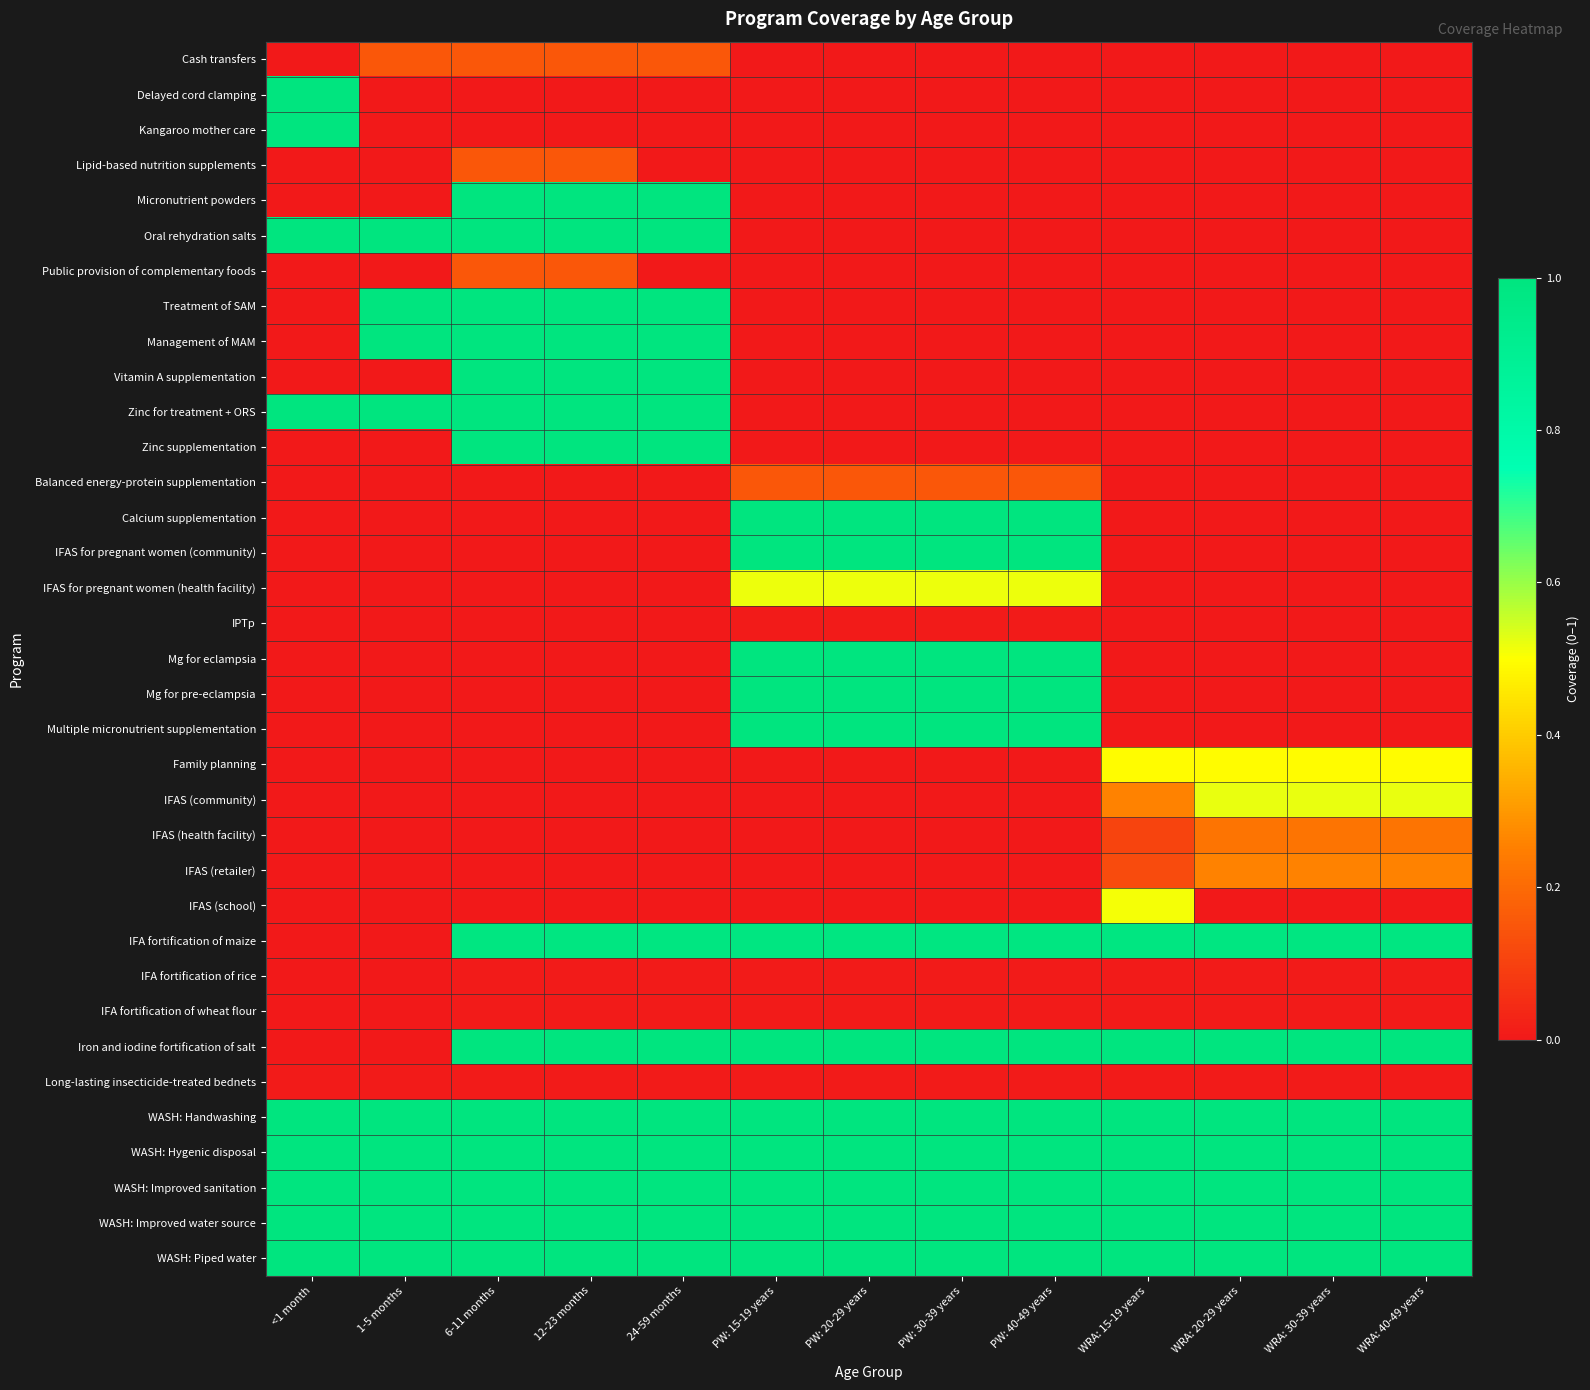

Which series has the largest total across all categories?

WASH: Handwashing